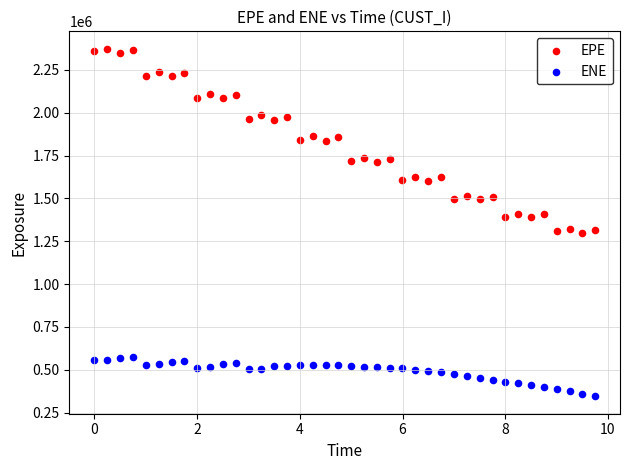

What are all the series names shown in the legend?

EPE, ENE